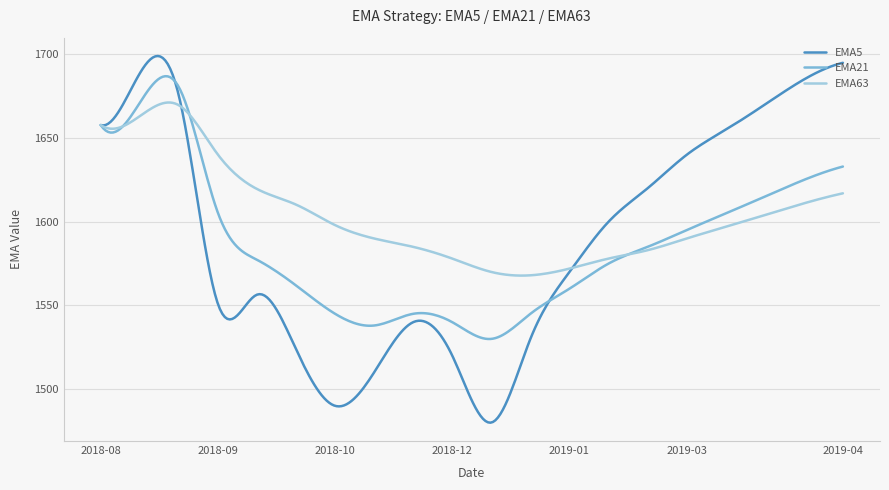

What is the greatest value displayed?

1699.1